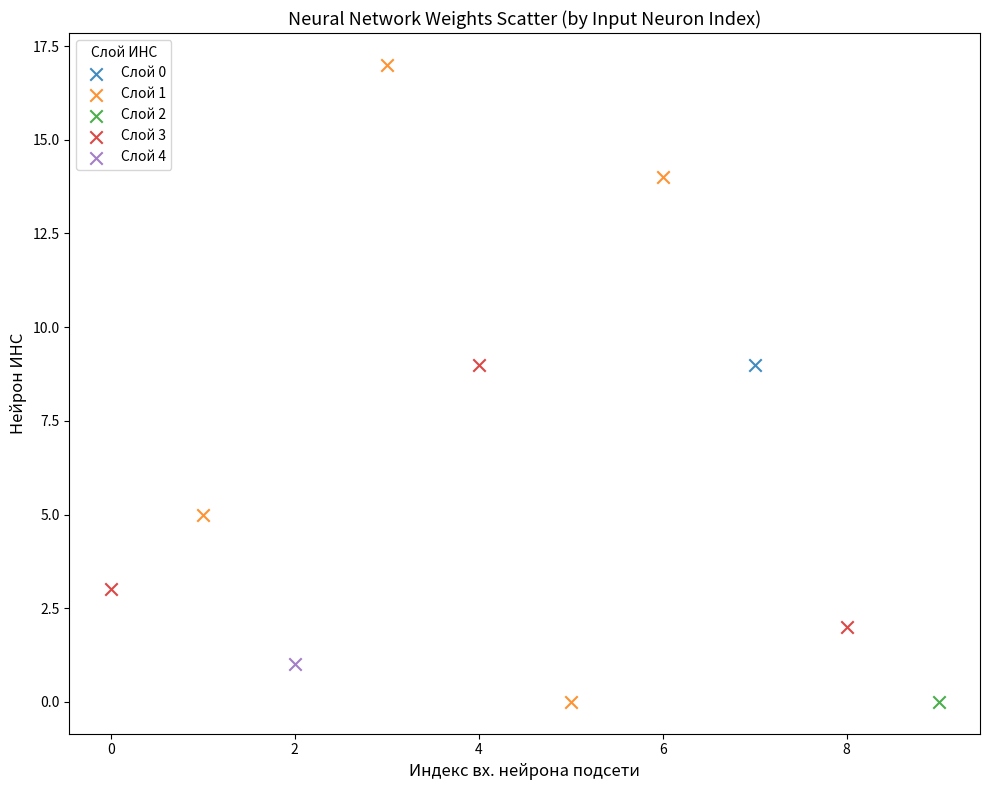

What are all the series names shown in the legend?

Слой 0, Слой 1, Слой 2, Слой 3, Слой 4